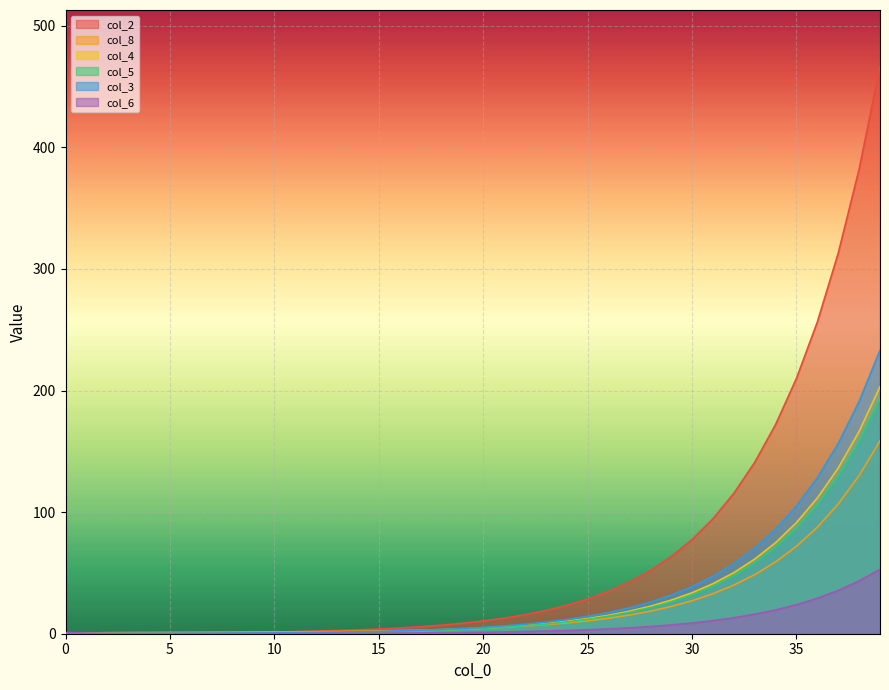

True or false: col_2 has more than 2 interior local peaks.

False